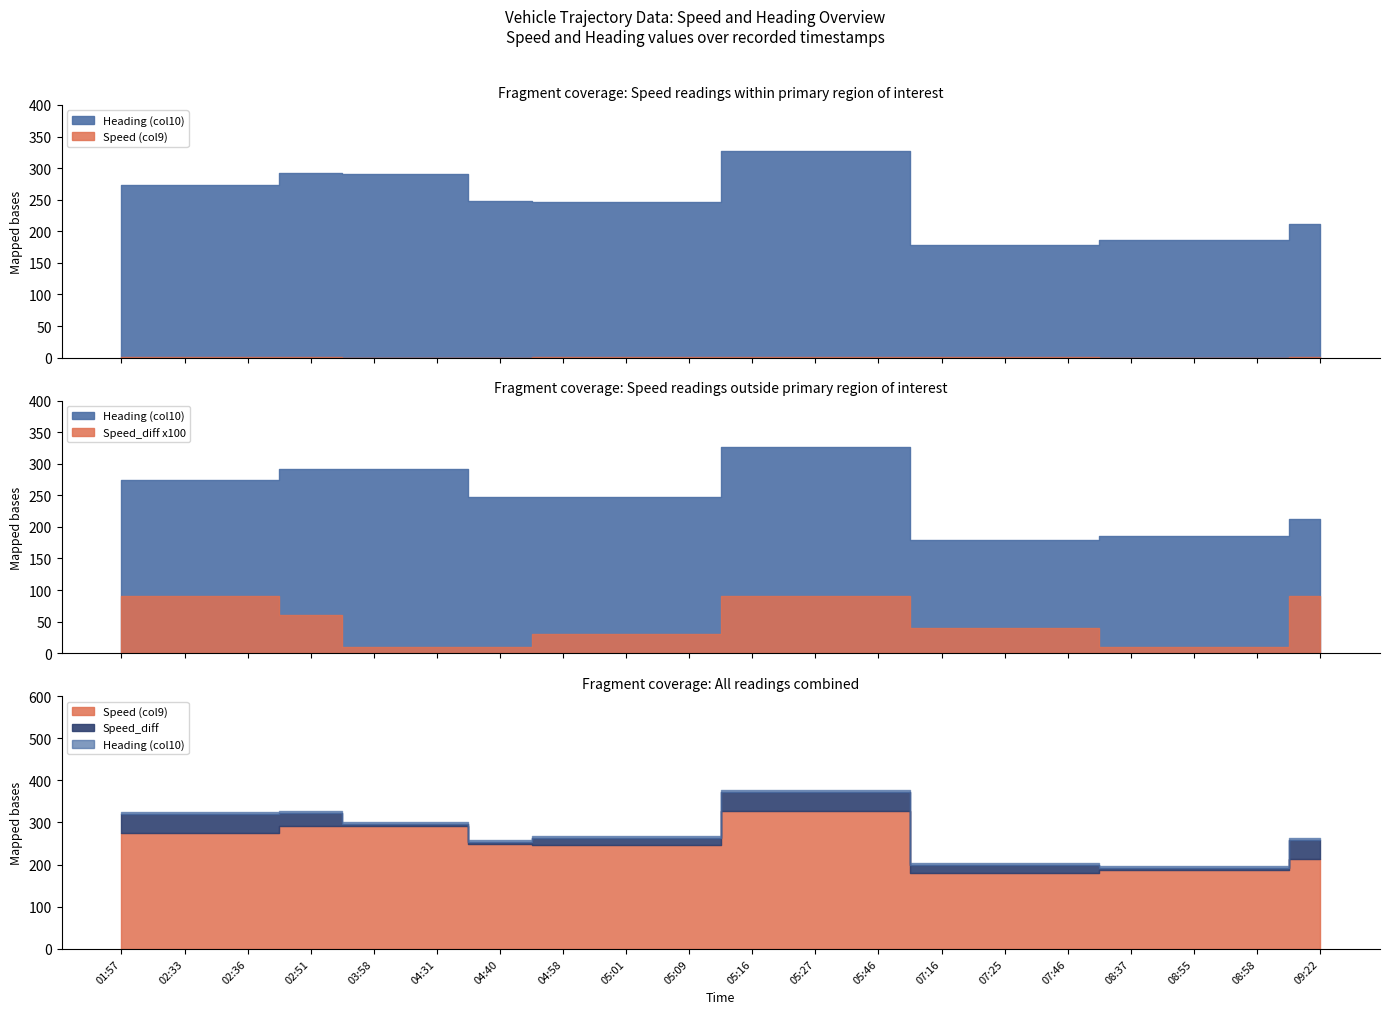

True or false: Speed_diff and Speed (col9) intersect in this chart.

False